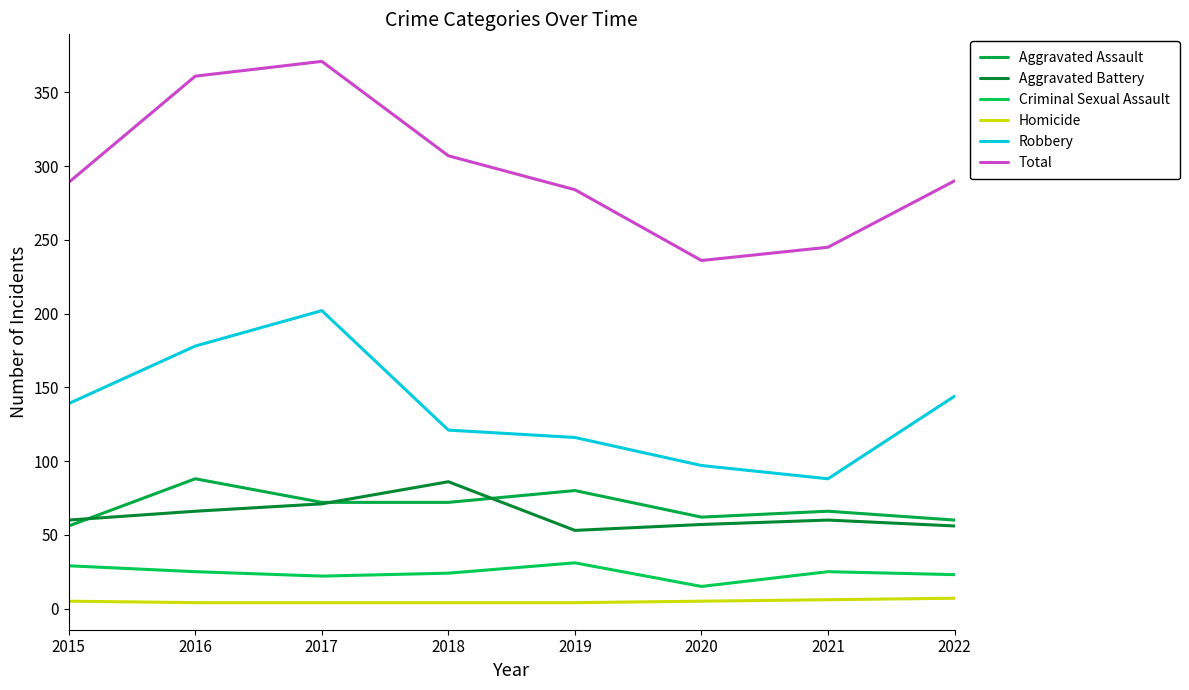

What is the sum of all Homicide values?

39